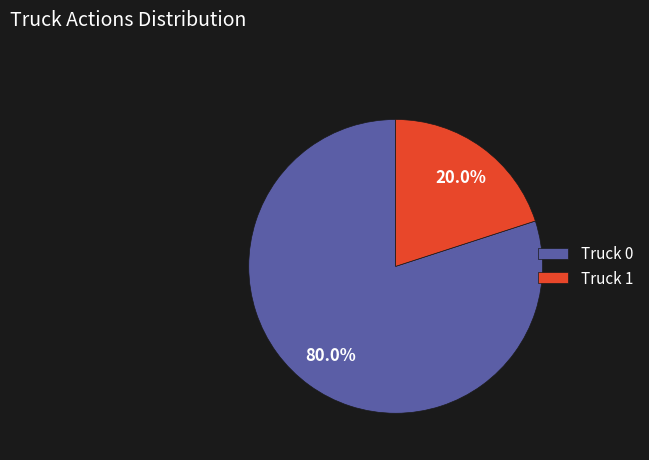

What percentage do Truck 0 and Truck 1 together represent?

100.0%